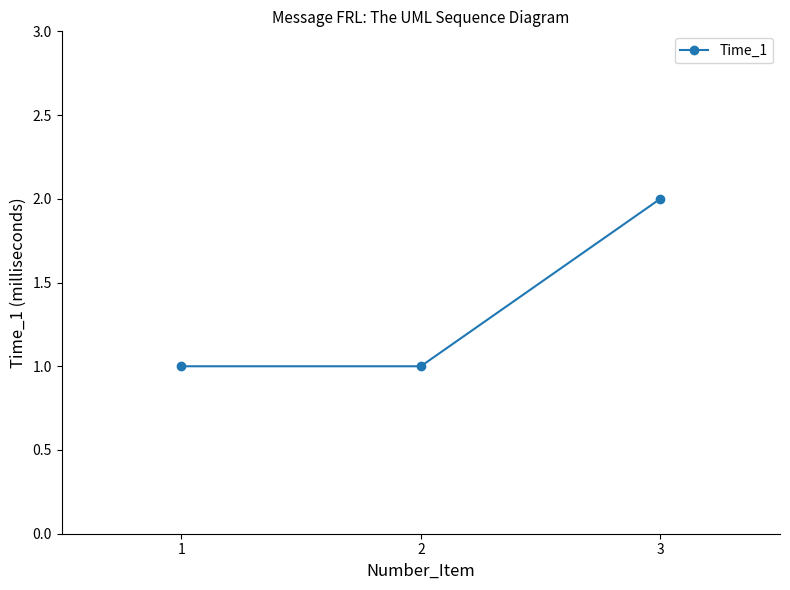

What is the average value?

1